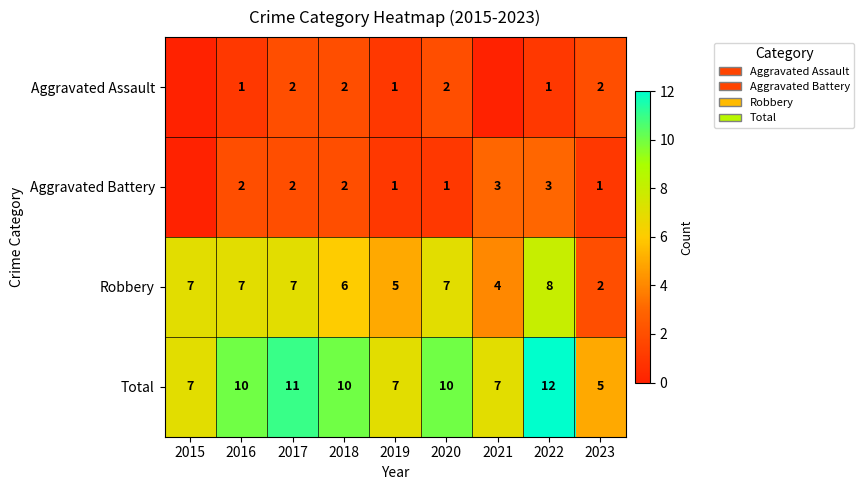

The value of Aggravated Assault at 2018 is 3. True or false?

False